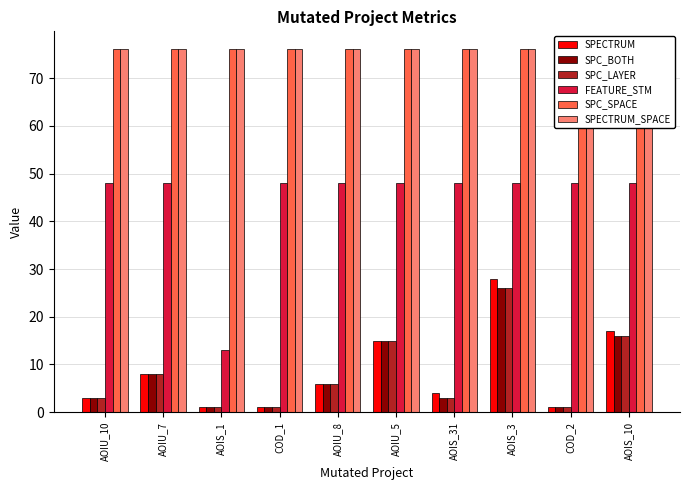

True or false: SPC_BOTH has a value of 14 at AOIU_7.

False